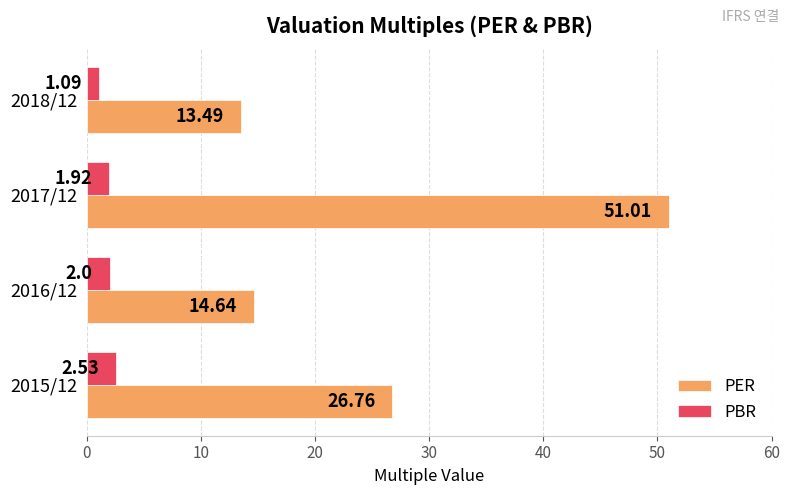

Rank the series by their maximum value, from highest to lowest.

PER, PBR